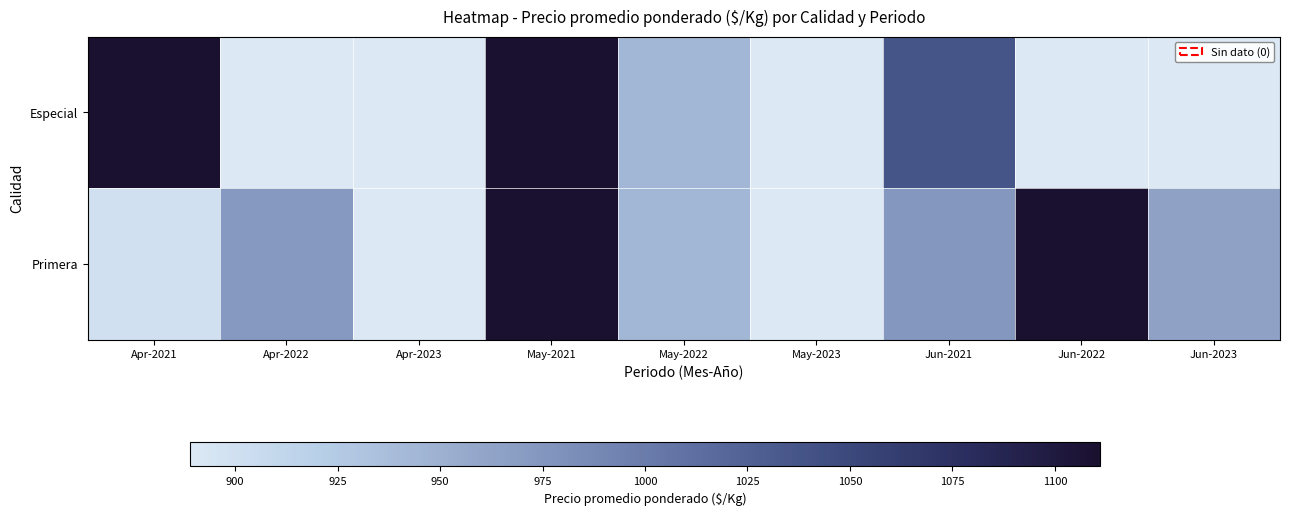

Between May-2022 and Jun-2023, which is larger?

Jun-2023